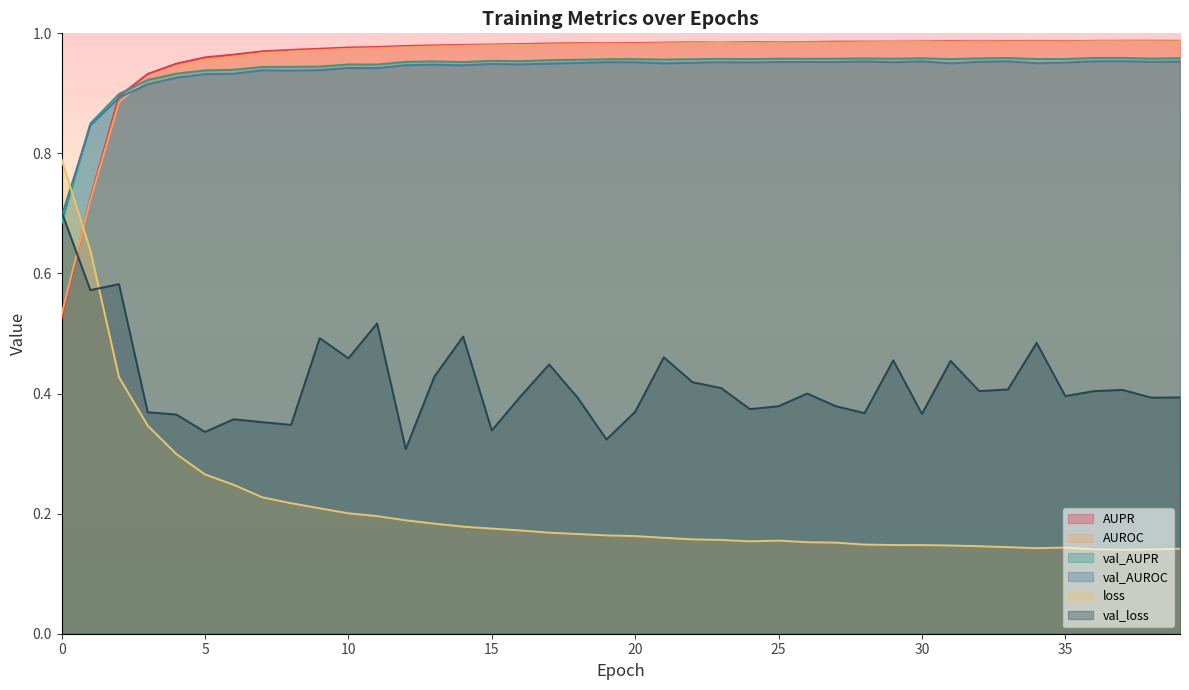

How many times do val_AUROC and val_loss cross each other?

1